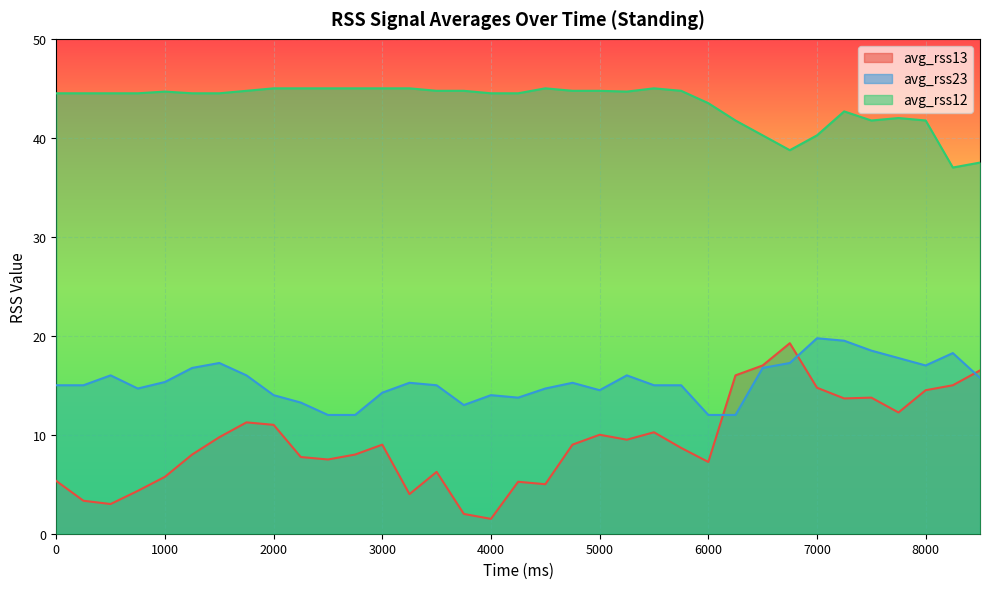

How many values in the avg_rss12 series are below 44?

11